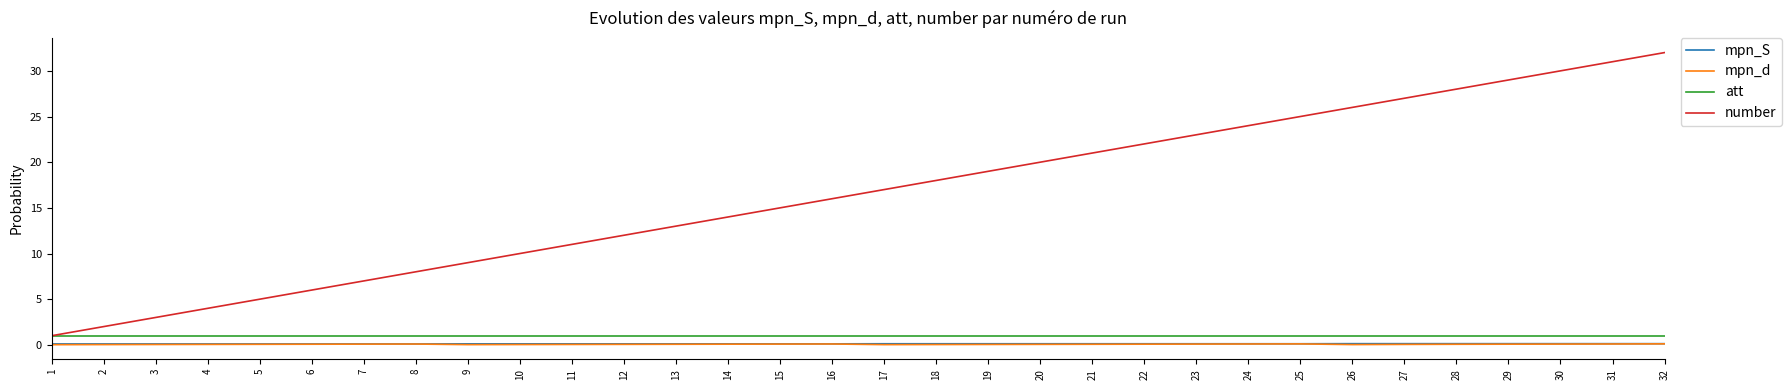

True or false: mpn_d has more than 1 points higher than both neighbors.

True